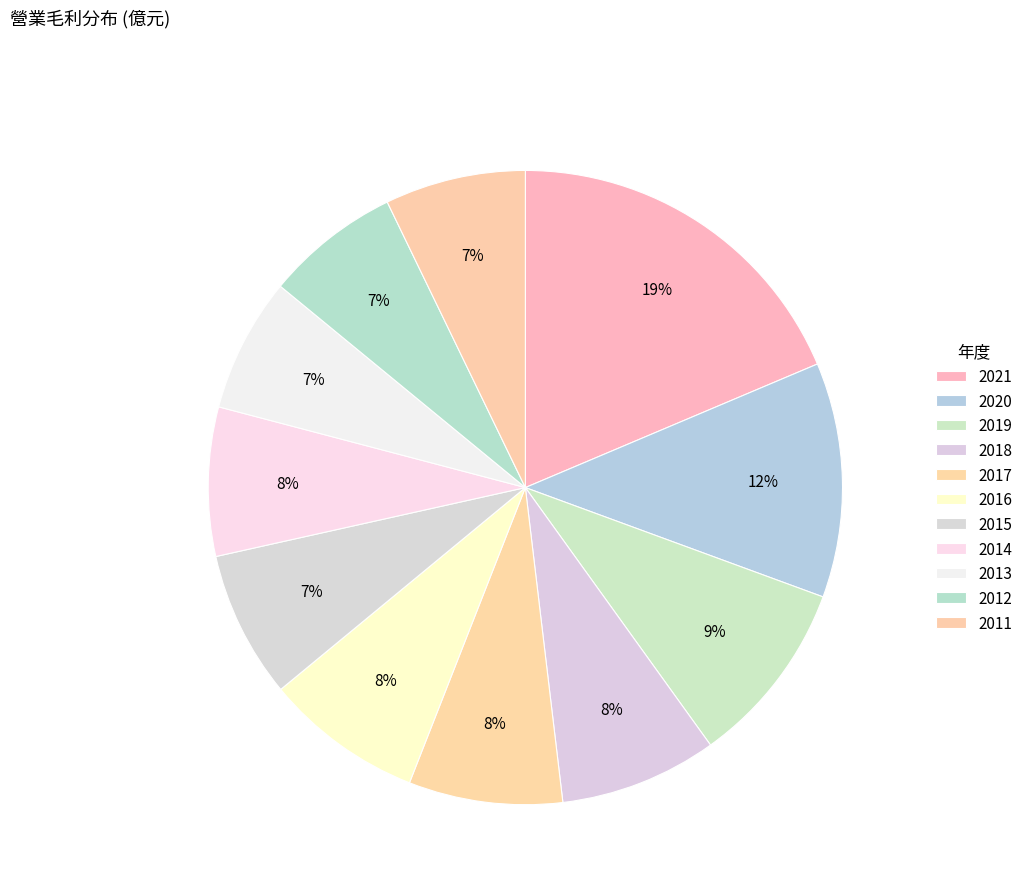

How many slices are in this pie chart?

11